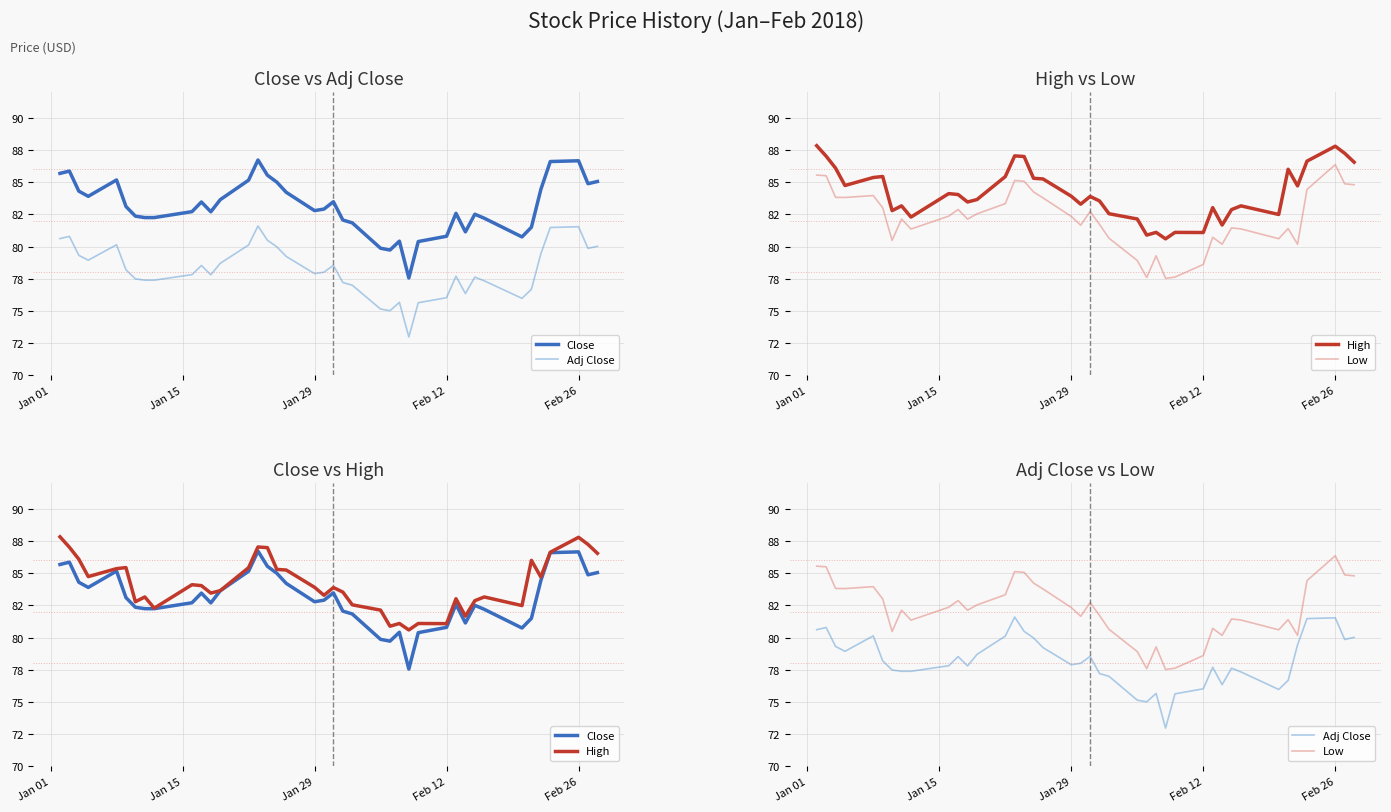

The Close series shows 121.0 at 21. True or false?

False